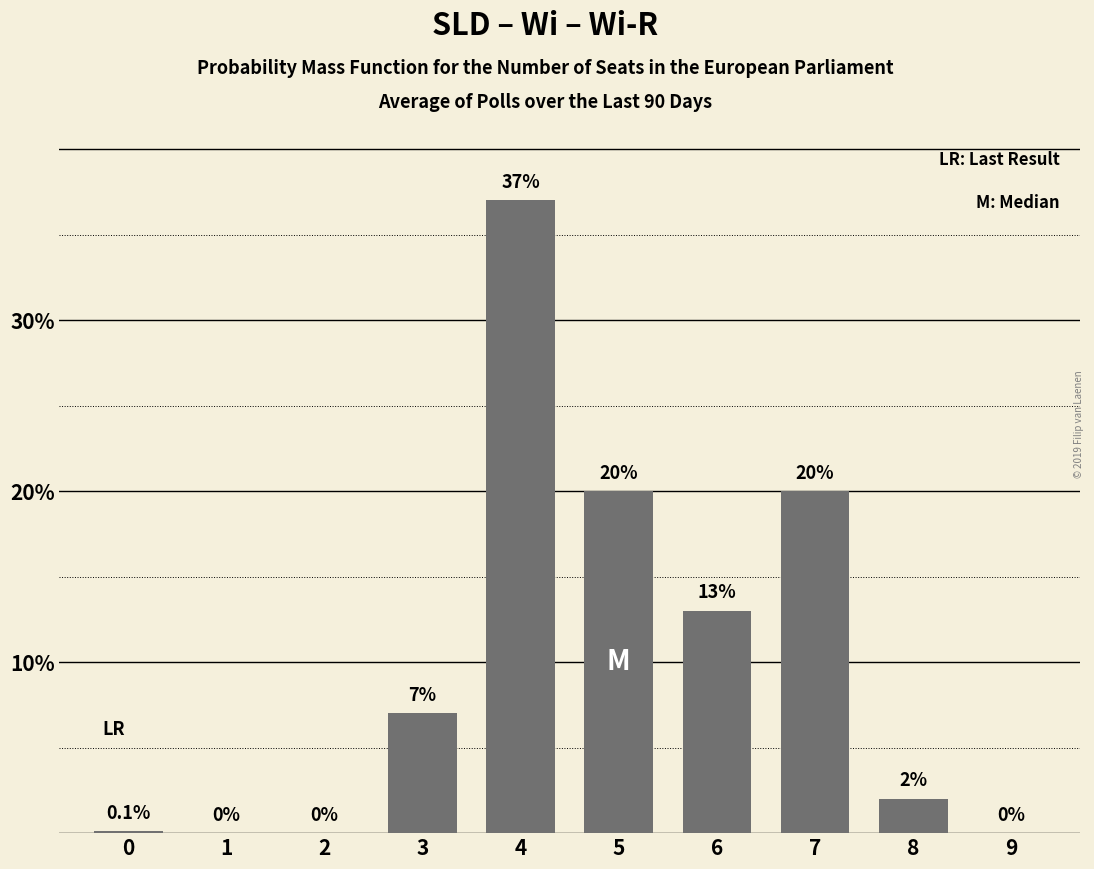

Which label corresponds to the largest value in the chart?

4